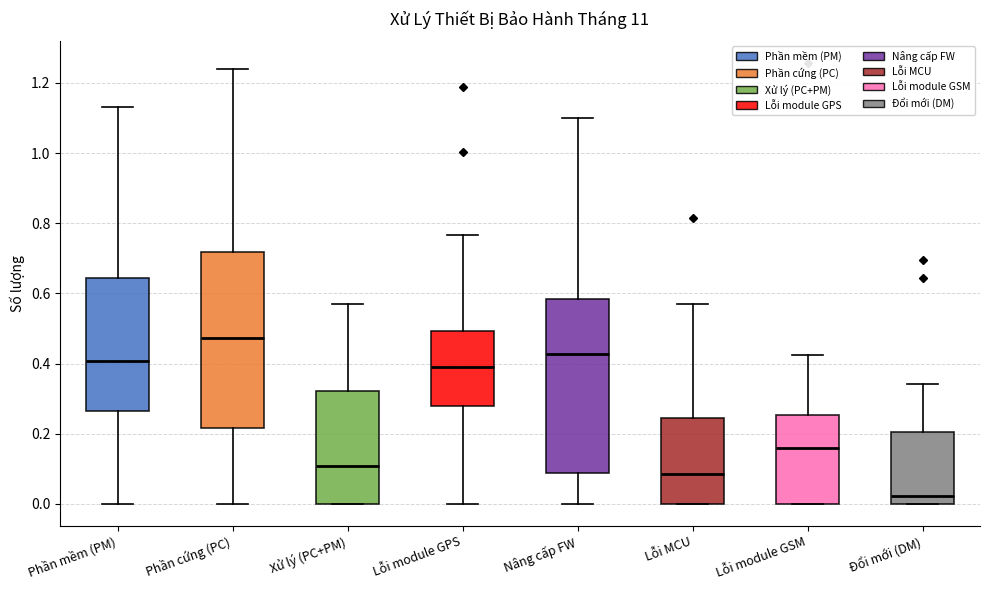

Reading left to right, transcribe this box plot: for each box, give where its median line is, the range the box spans, and where its two whiskers end, as read against the y-axis. The values are not printed on the chart, so give them approximately, as read against the axis.

Phần mềm (PM): median 0.40, box 0.26 to 0.64, whiskers 0.00 to 1.14
Phần cứng (PC): median 0.48, box 0.22 to 0.72, whiskers 0.00 to 1.24
Xử lý (PC+PM): median 0.10, box 0.00 to 0.32, whiskers 0.00 to 0.56
Lỗi module GPS: median 0.40, box 0.28 to 0.50, whiskers 0.00 to 0.76
Nâng cấp FW: median 0.42, box 0.08 to 0.58, whiskers 0.00 to 1.10
Lỗi MCU: median 0.08, box 0.00 to 0.24, whiskers 0.00 to 0.56
Lỗi module GSM: median 0.16, box 0.00 to 0.26, whiskers 0.00 to 0.42
Đổi mới (DM): median 0.02, box 0.00 to 0.20, whiskers 0.00 to 0.34